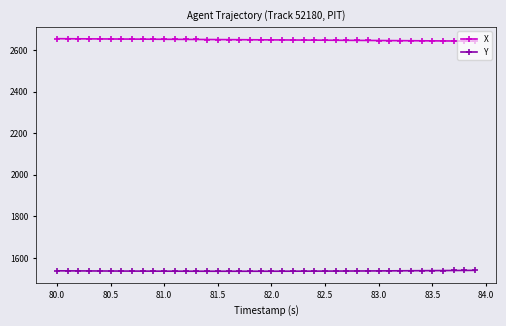

Count the number of categories in the chart.

40